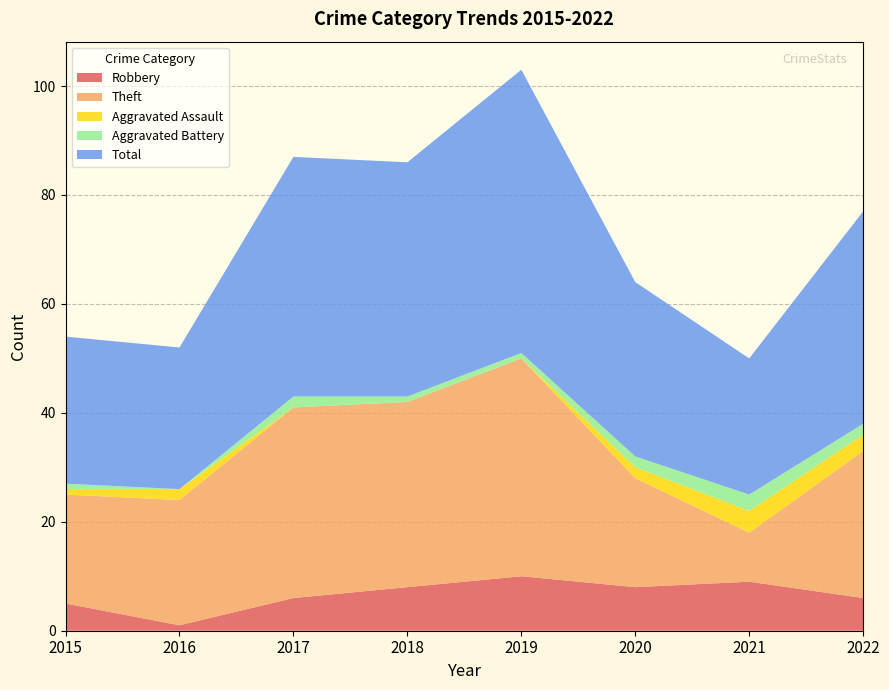

Reading left to right, what are all the values shown in this chart?

Robbery: 2015=5	2016=1	2017=6	2018=8	2019=10	2020=8	2021=9	2022=6
Theft: 2015=20	2016=23	2017=35	2018=34	2019=40	2020=20	2021=9	2022=27
Aggravated Assault: 2015=1	2016=2	2017=0	2018=0	2019=0	2020=2	2021=4	2022=3
Aggravated Battery: 2015=1	2016=0	2017=2	2018=1	2019=1	2020=2	2021=3	2022=2
Total: 2015=27	2016=26	2017=44	2018=43	2019=52	2020=32	2021=25	2022=39